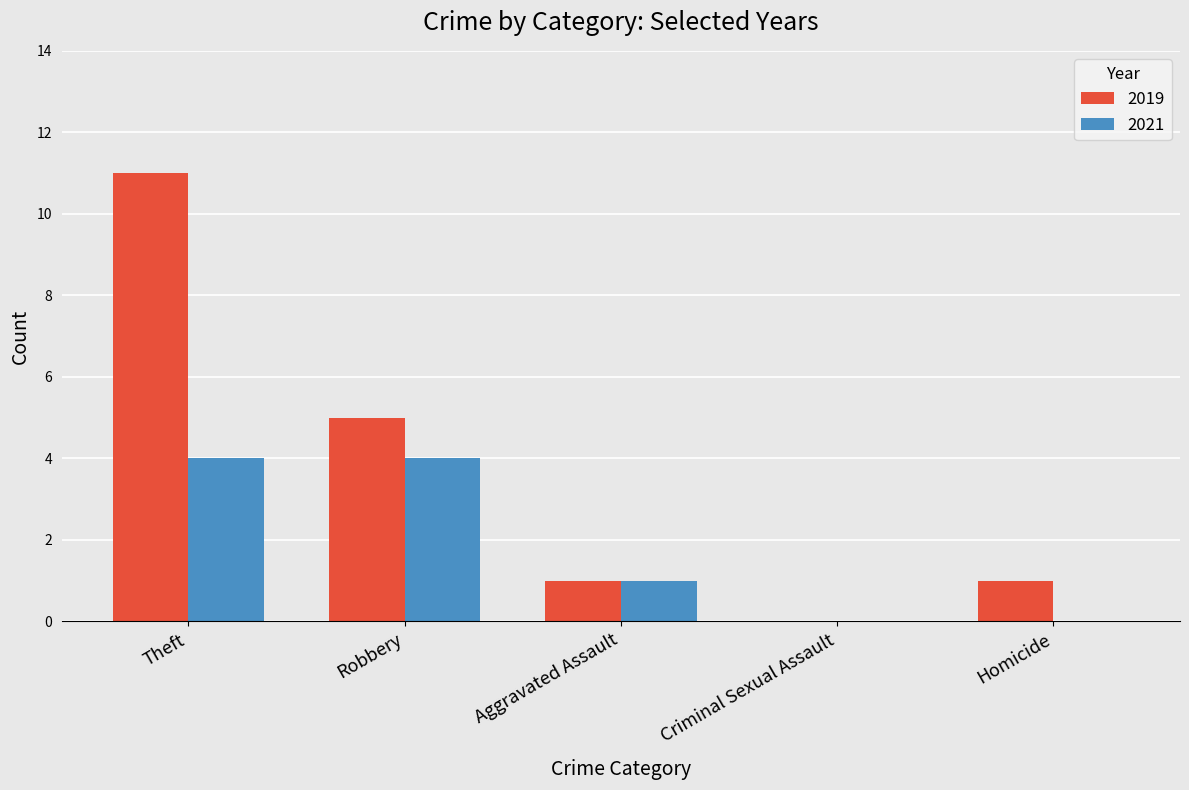

The value of 2019 at Aggravated Assault is 0. True or false?

False